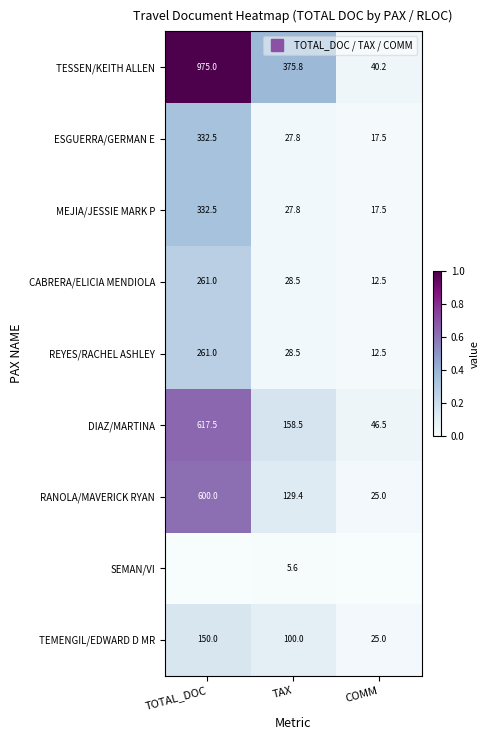

How many positive values does the SEMAN/VI series have?

1